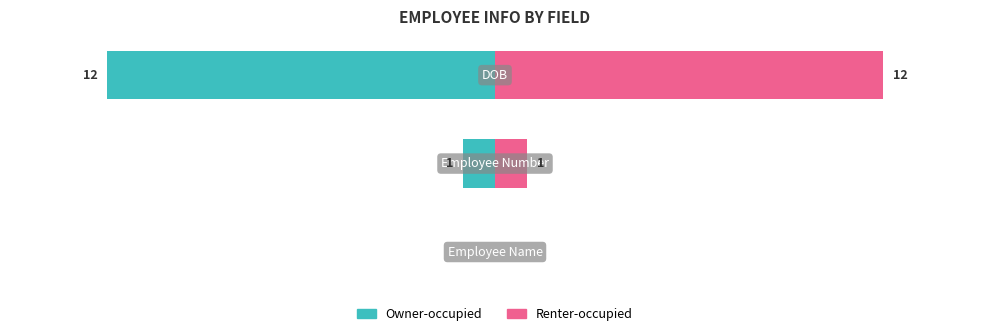

Reading right to left, transcribe all the data shown in this chart.

Owner-occupied: −5=-12	−10=-1	−15=0
Renter-occupied: −5=12	−10=1	−15=0